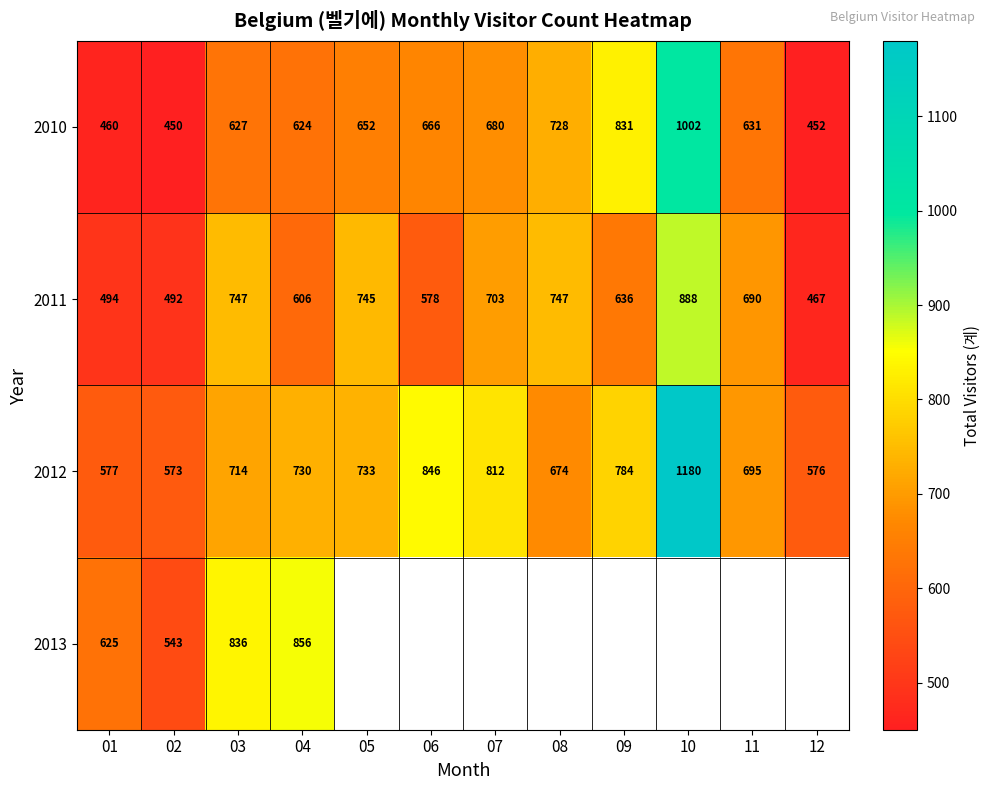

What is the total value across all series at 02?

2058